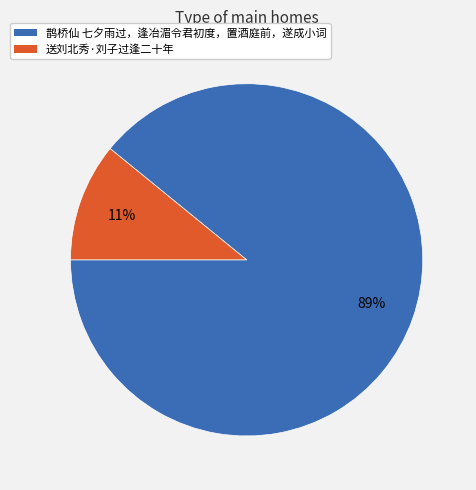

Approximately how many times larger is the value at 送刘北秀·刘子过逢二十年 compared to 鹊桥仙 七夕雨过，逢冶湄令君初度，置酒庭前，遂成小词?

0.1